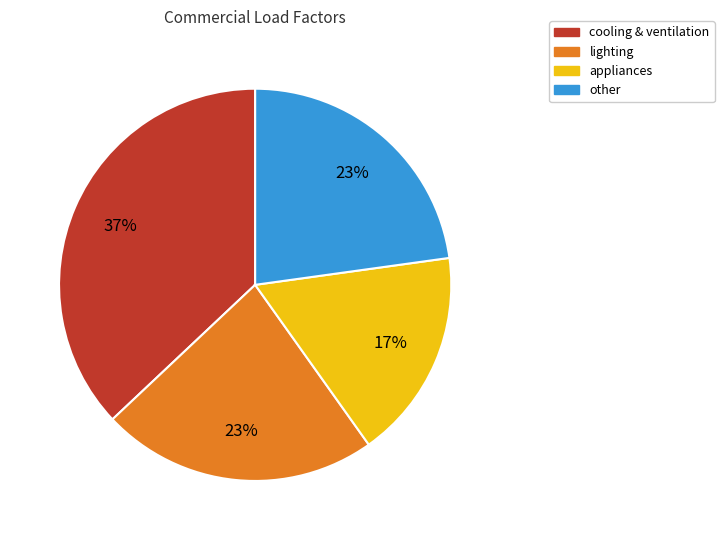

To the nearest percent, what is the average slice percentage?

25%